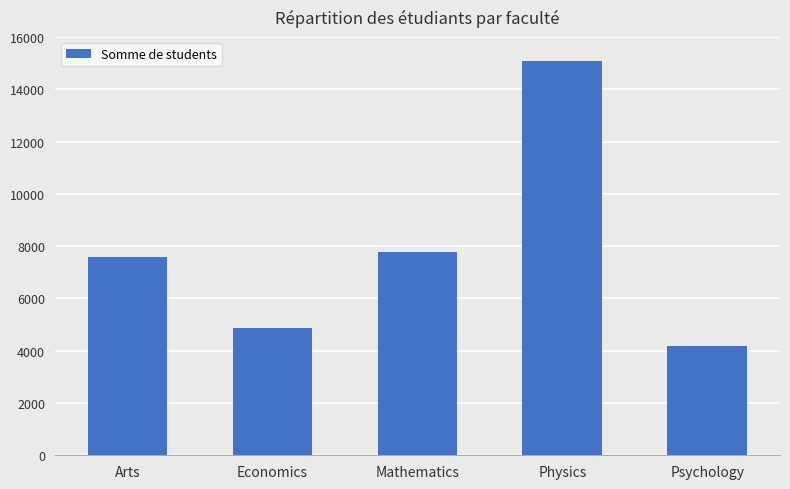

Reading left to right, transcribe all the data shown in this chart.

Arts=7586	Economics=4877	Mathematics=7761	Physics=15071	Psychology=4188